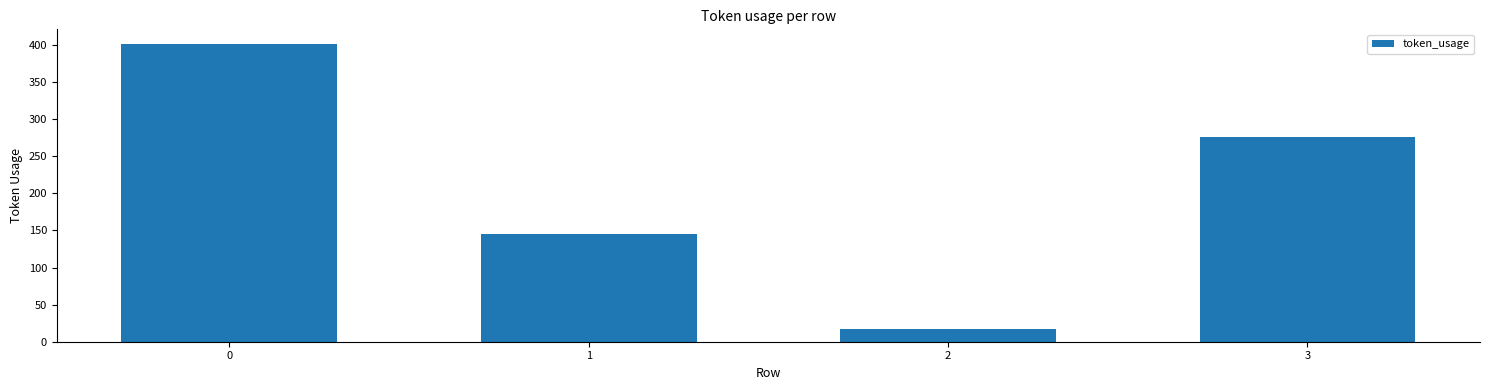

True or false: the data shows 17 at 2.

True